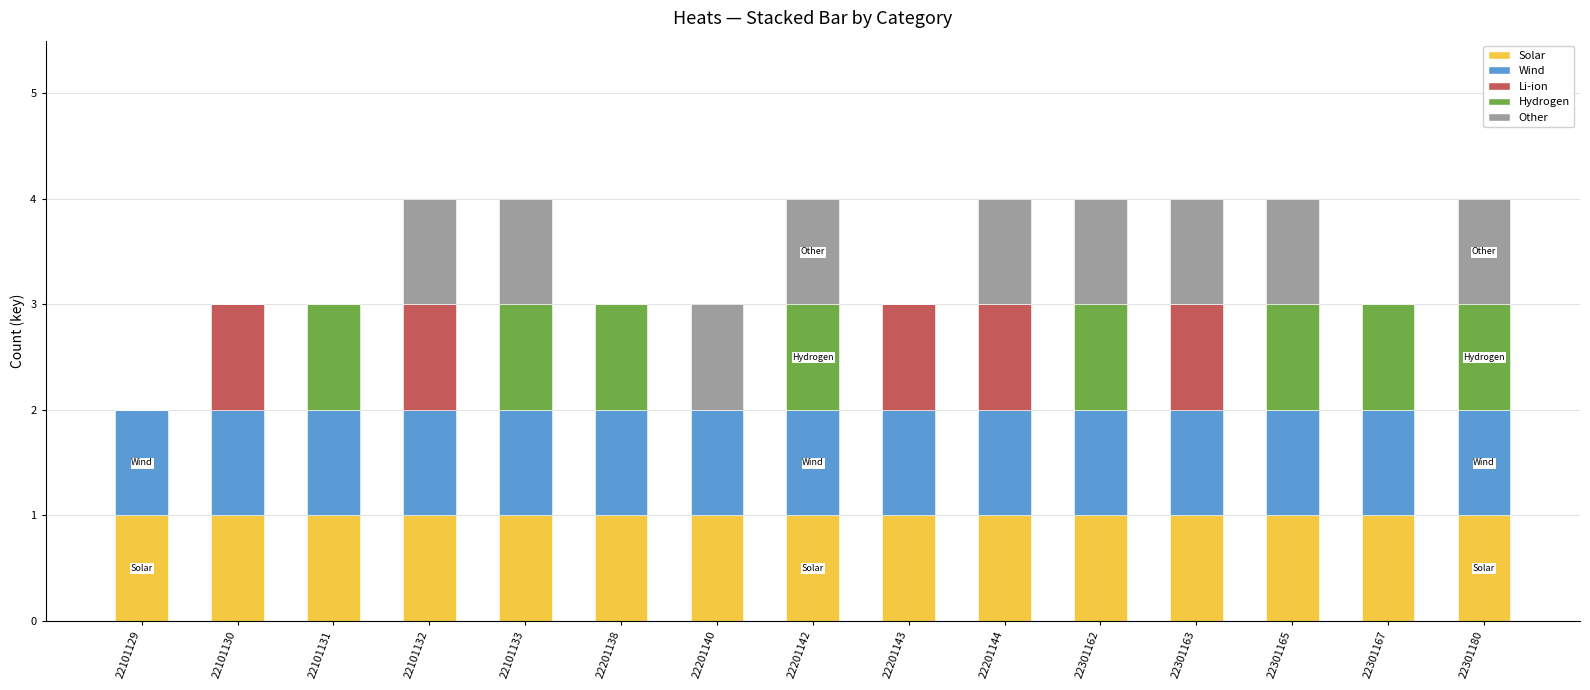

The value of Solar at 22301163 is 1. True or false?

True